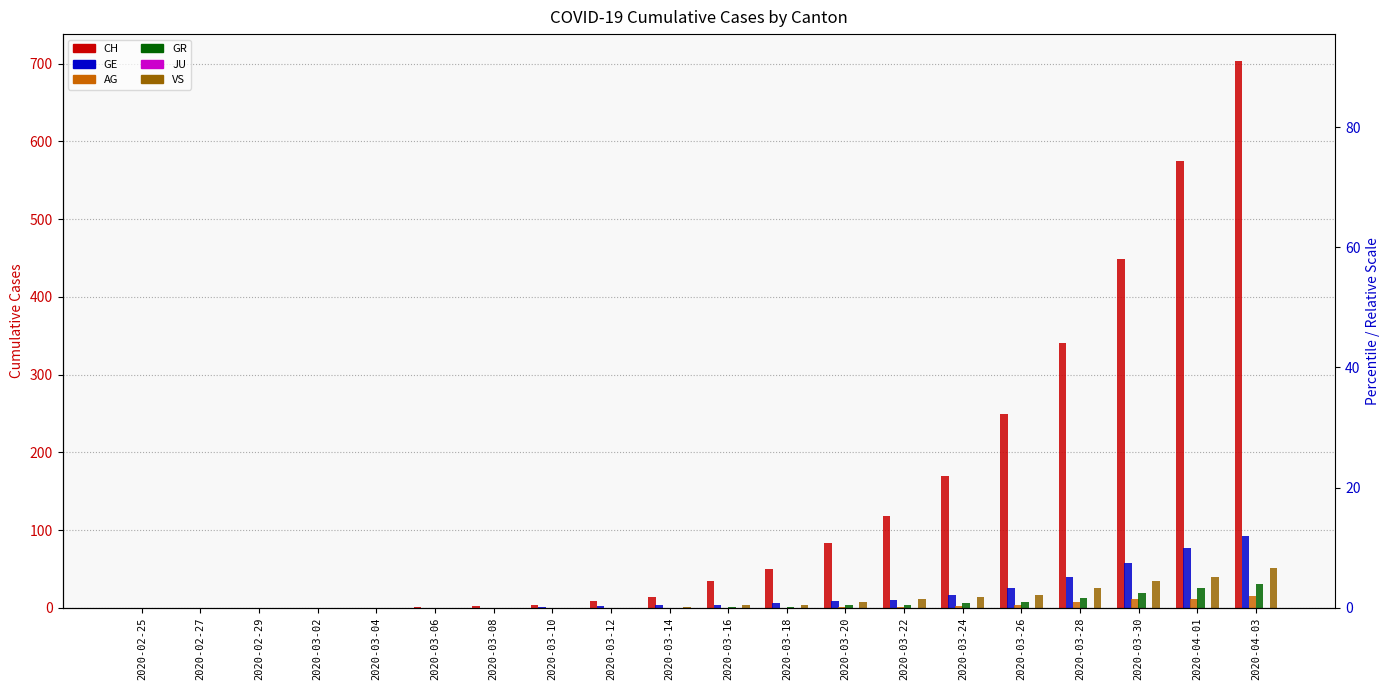

Which label corresponds to the largest value in the chart?

2020-04-03